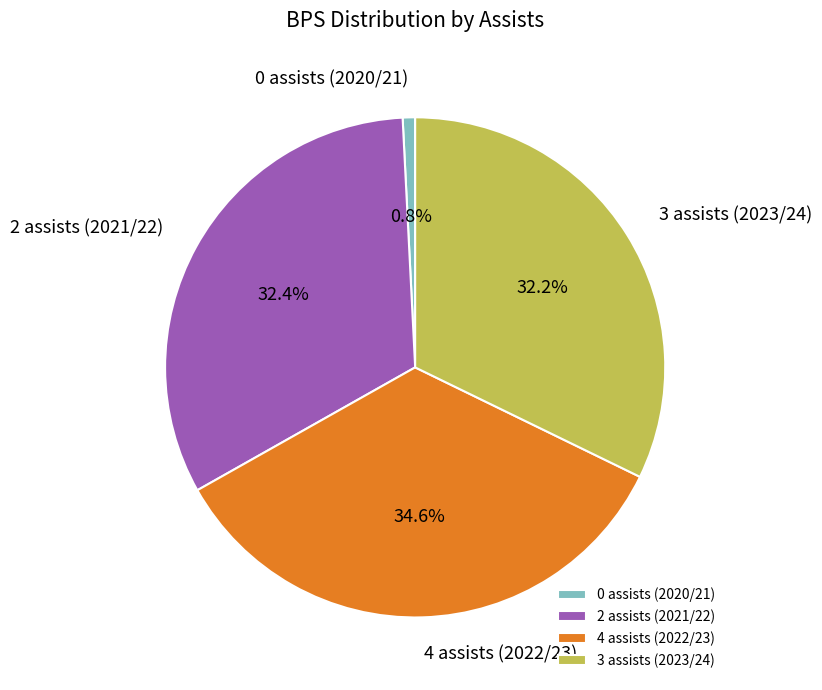

Which slice is the largest?

4 assists (2022/23)